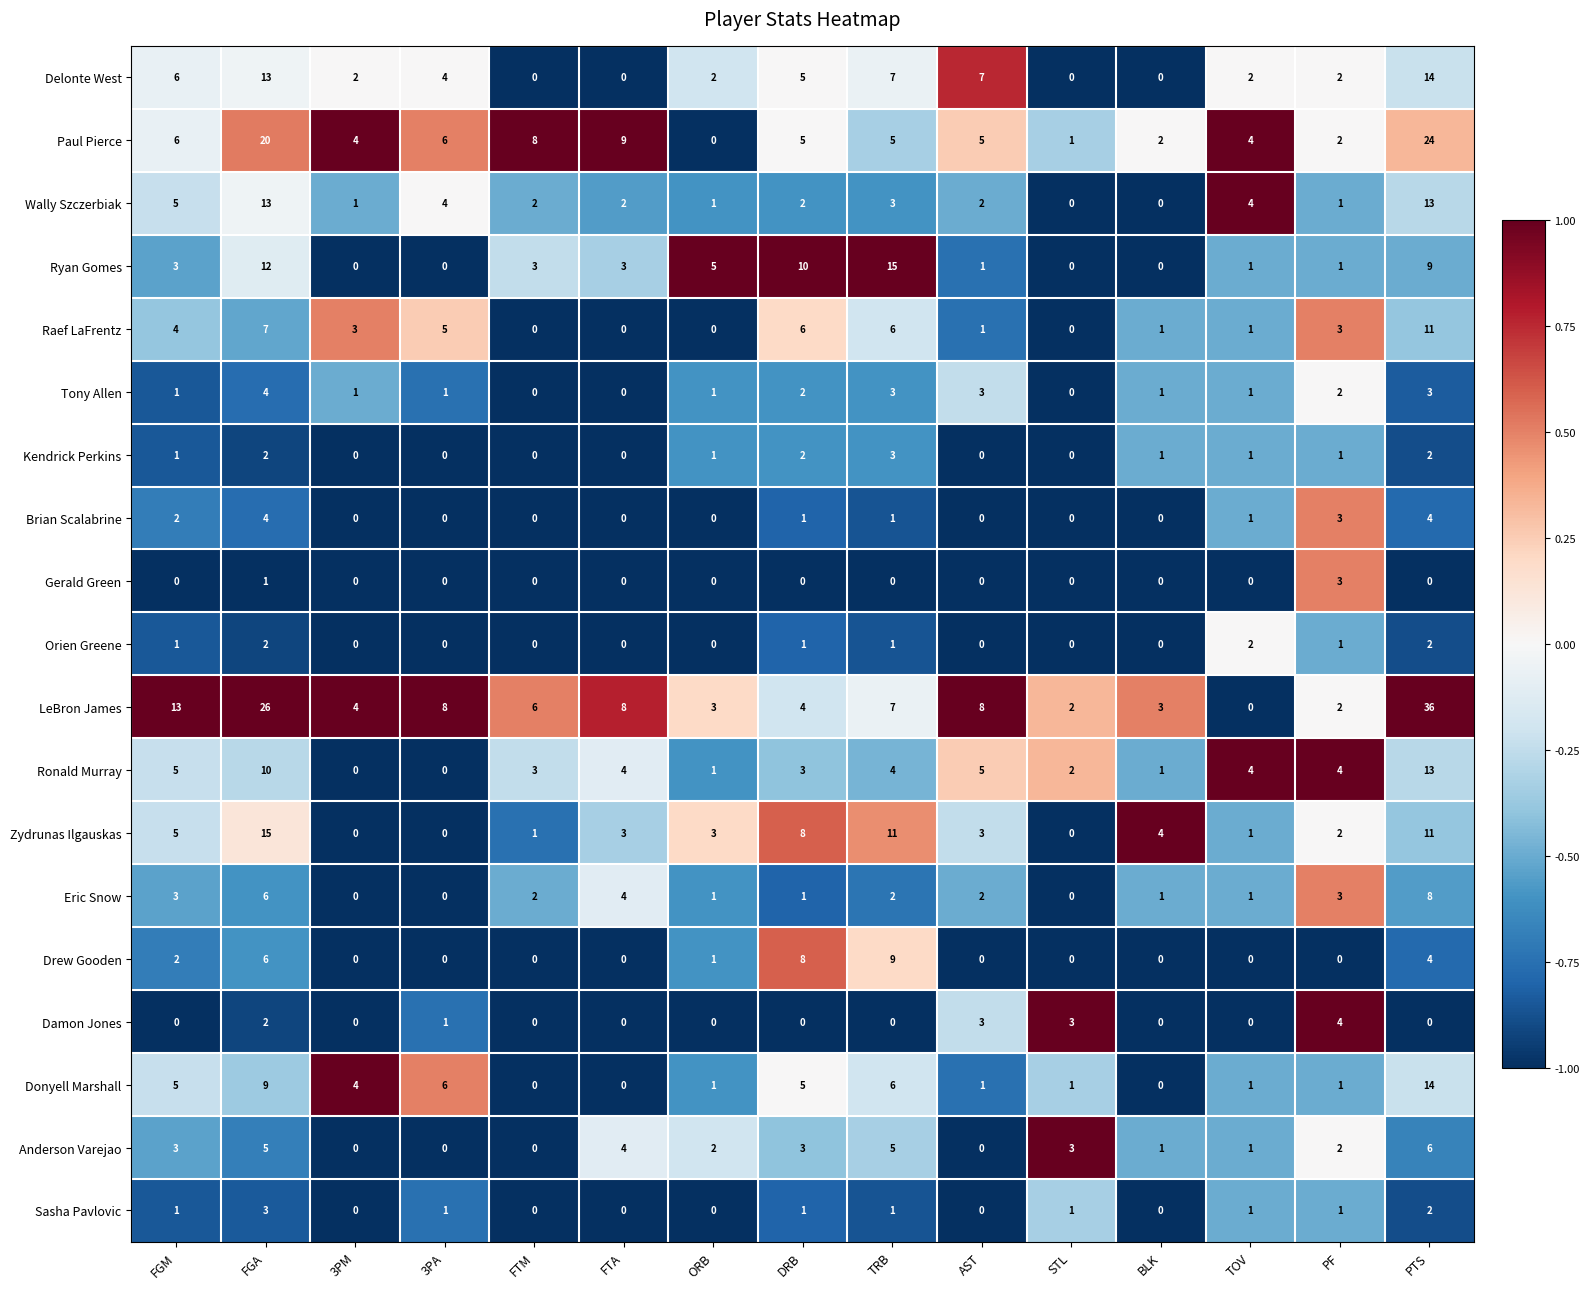

At how many categories does at least one series exceed 0?

15